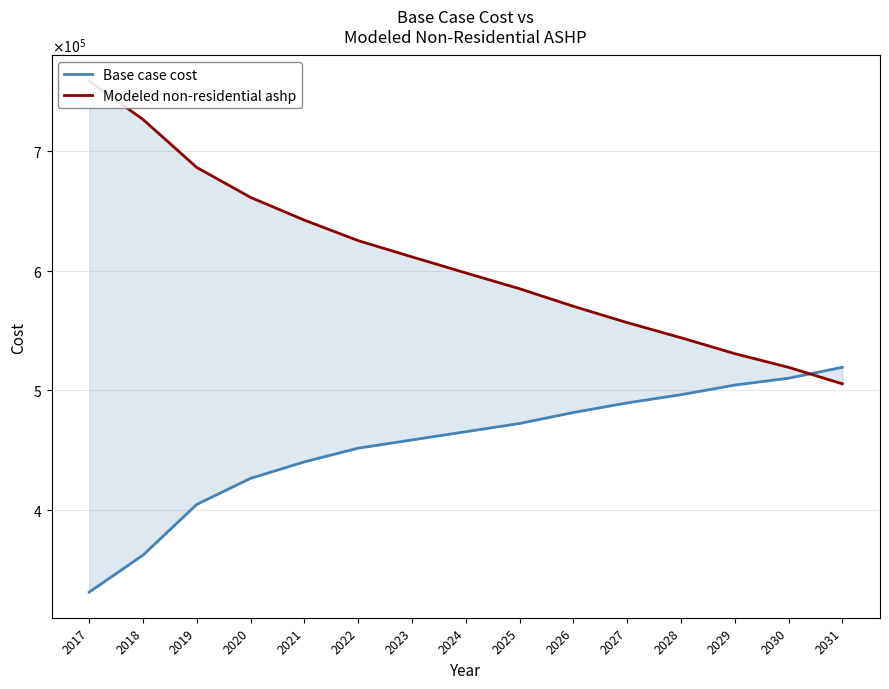

What is the maximum value for Base case cost?

519087.2